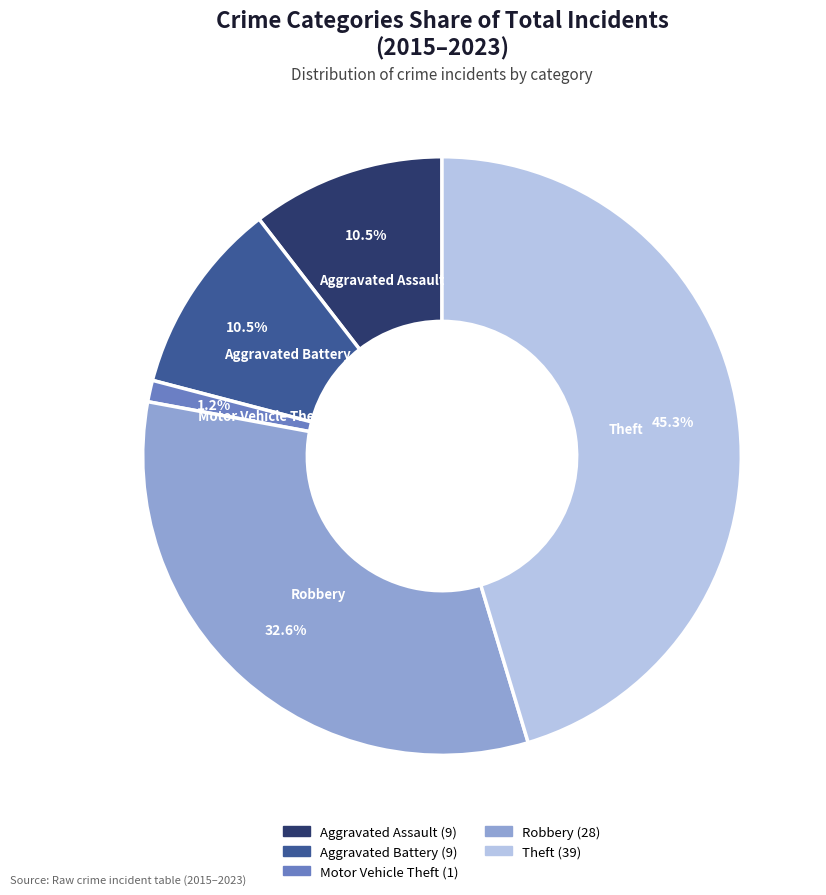

To the nearest percent, what is the average slice percentage?

20%